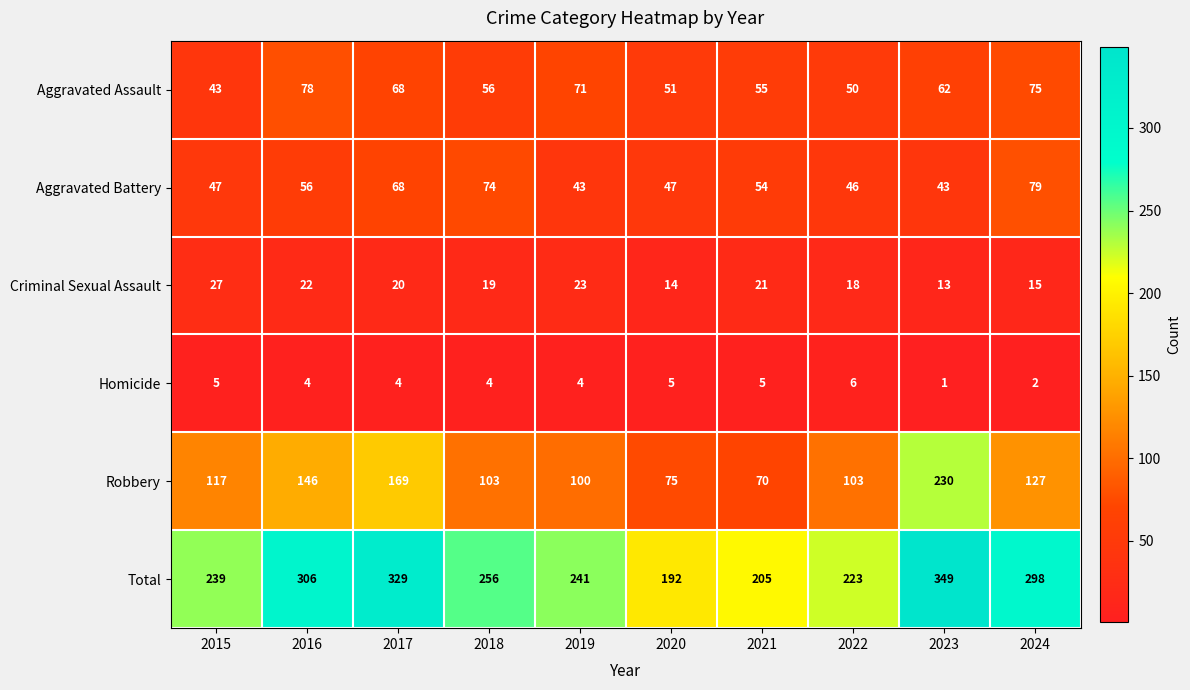

The Aggravated Battery series shows 19 at 2016. True or false?

False